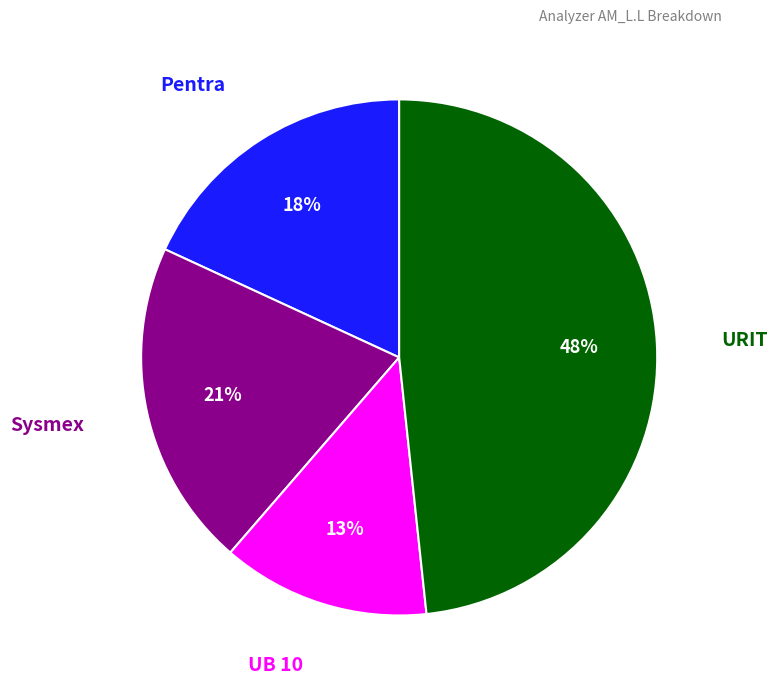

Rank the categories by value from highest to lowest.

URIT, Sysmex, Pentra, UB 10